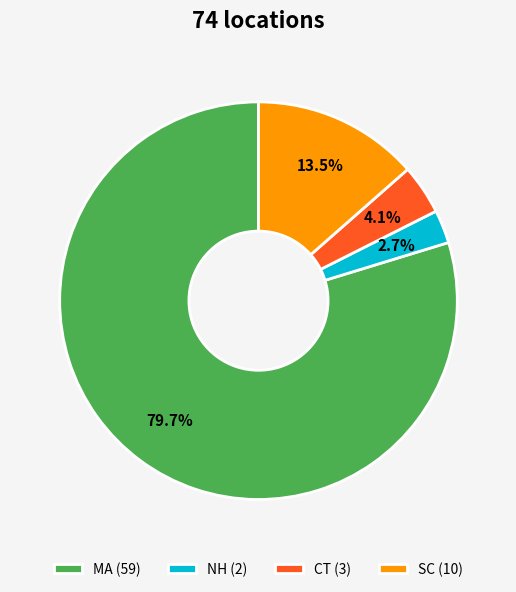

True or false: MA accounts for 68% of the total.

False